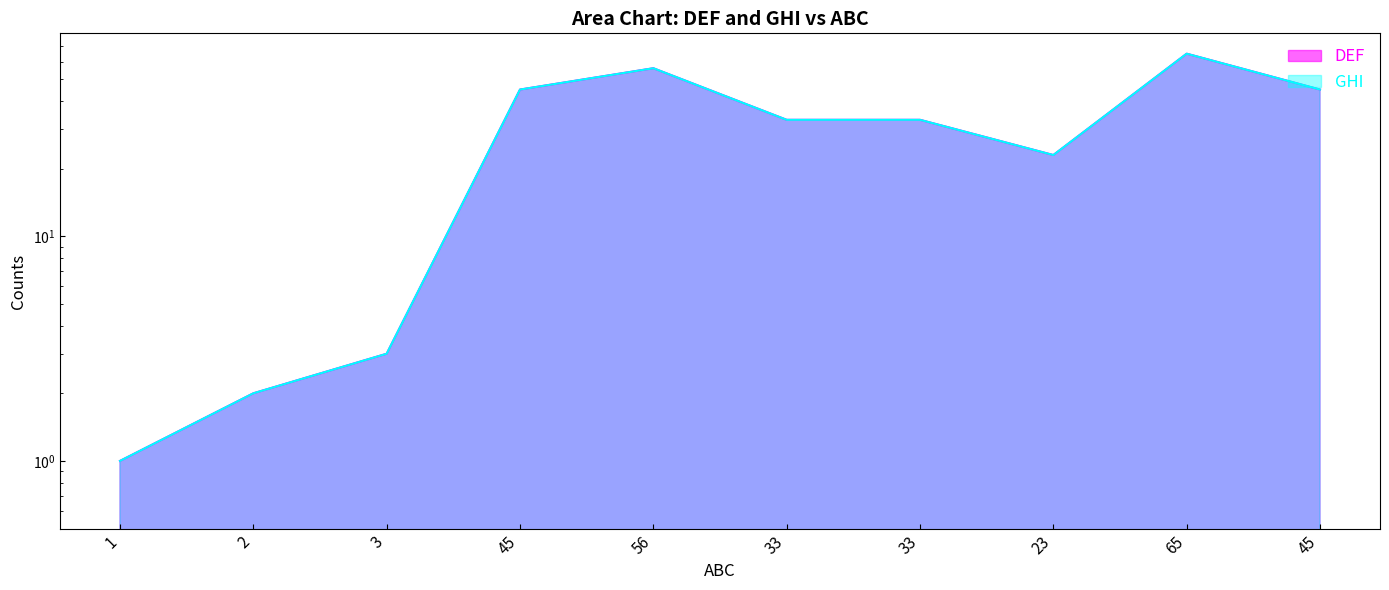

Which series has the largest range (max minus min)?

DEF